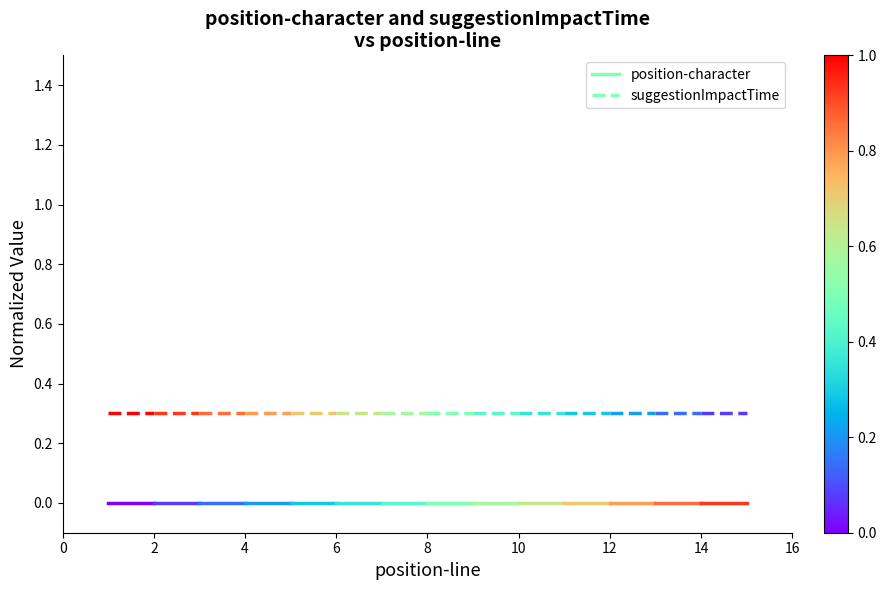

Rank the series at 2 from highest to lowest value.

suggestionImpactTime, position-character